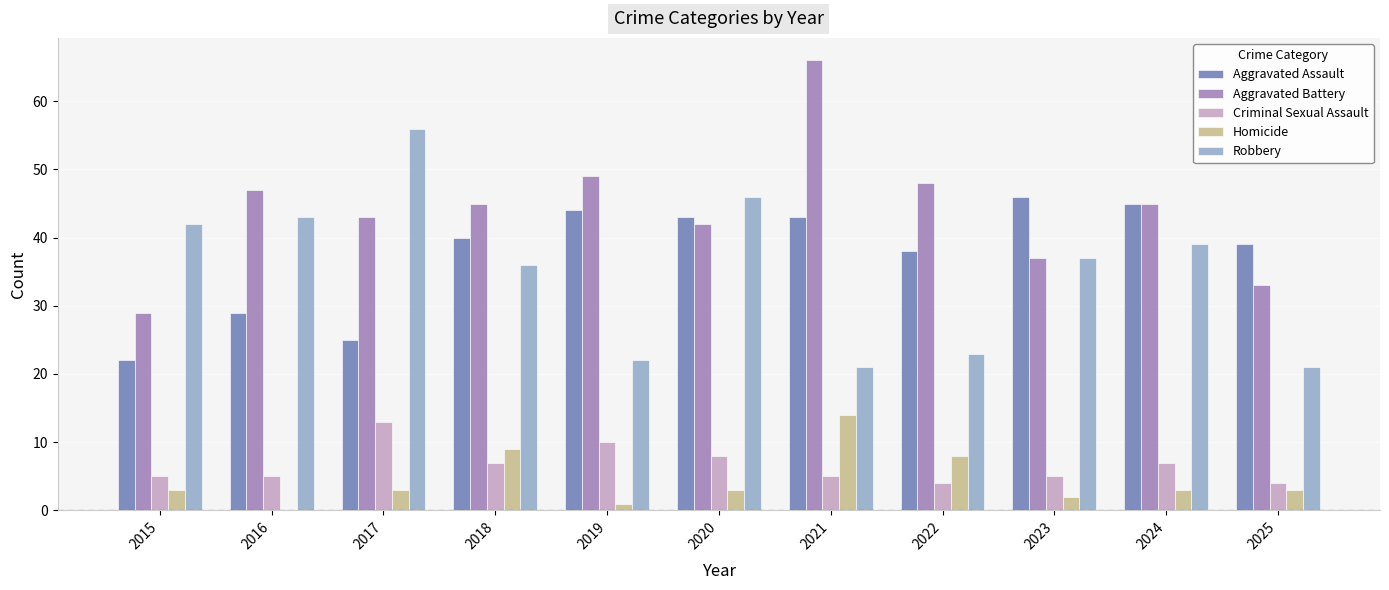

How many values in Homicide are above zero?

10